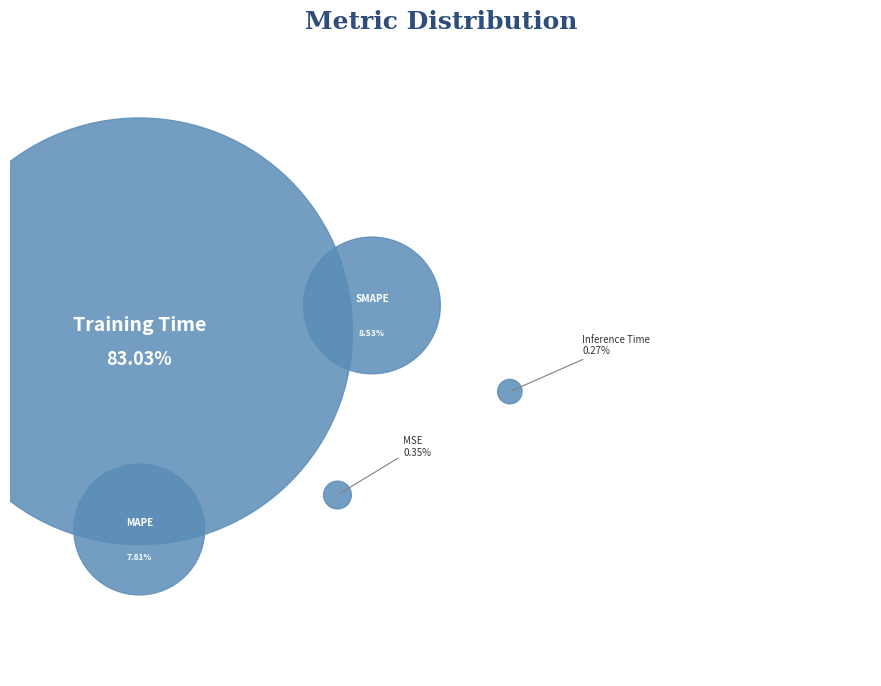

Which category has the smallest portion of the pie?

Inference Time